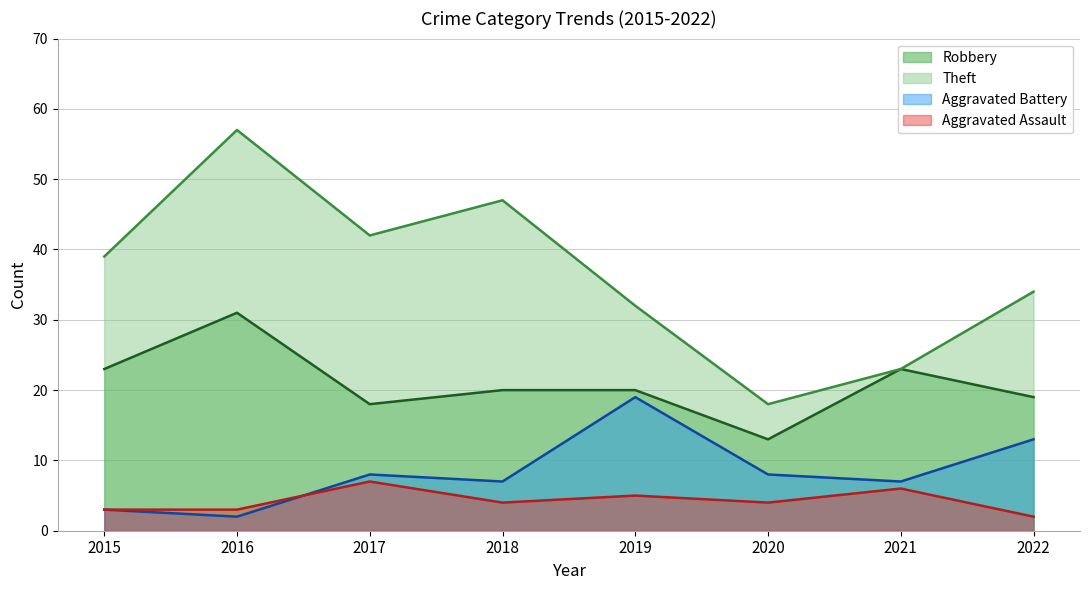

Reading left to right, what are all the values shown in this chart?

Robbery: 2015=23	2016=31	2017=18	2018=20	2019=20	2020=13	2021=23	2022=19
Theft: 2015=39	2016=57	2017=42	2018=47	2019=32	2020=18	2021=23	2022=34
Aggravated Battery: 2015=3	2016=2	2017=8	2018=7	2019=19	2020=8	2021=7	2022=13
Aggravated Assault: 2015=3	2016=3	2017=7	2018=4	2019=5	2020=4	2021=6	2022=2